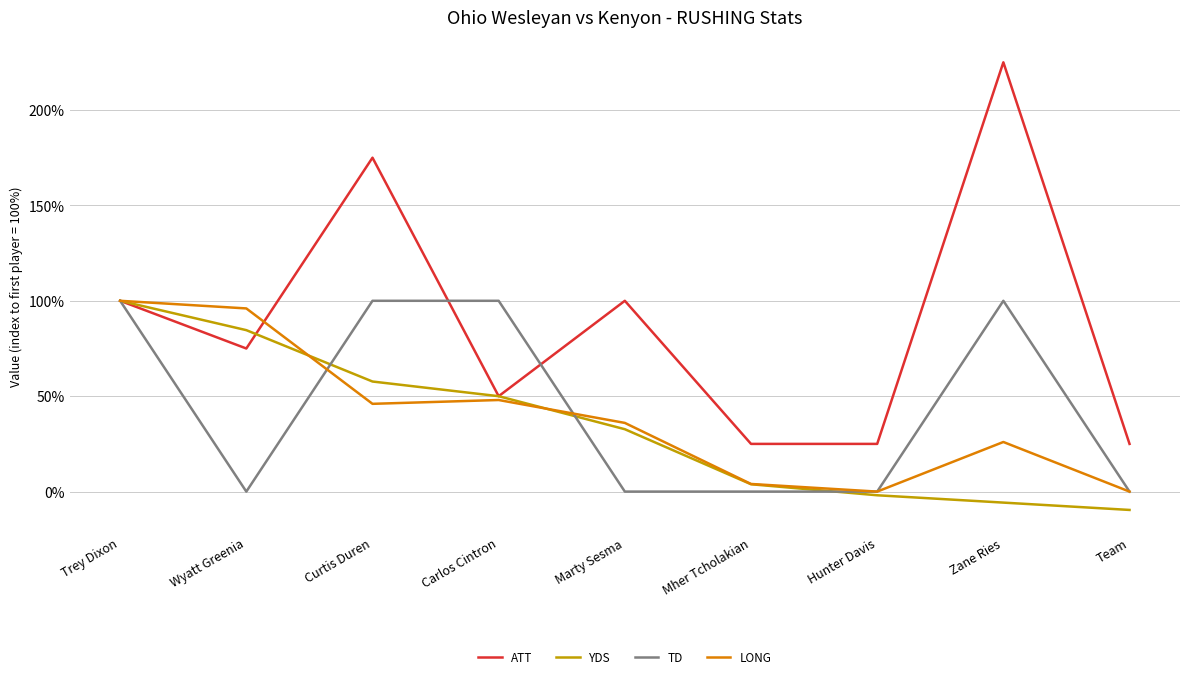

How many negative values does the YDS series have?

3